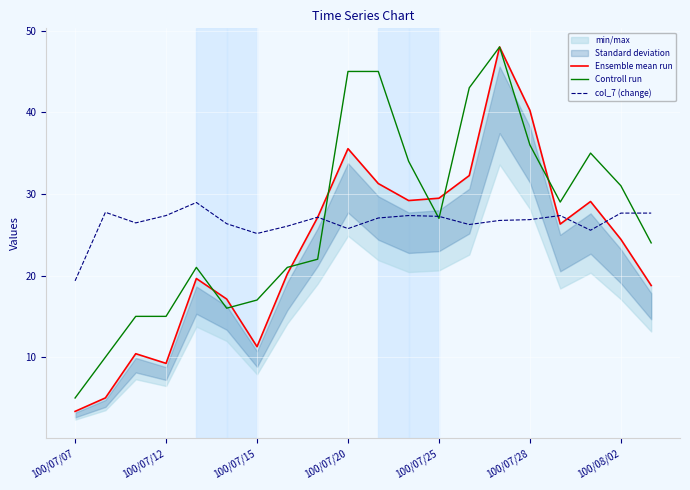

What is the lowest value of the Controll run series?

5.0